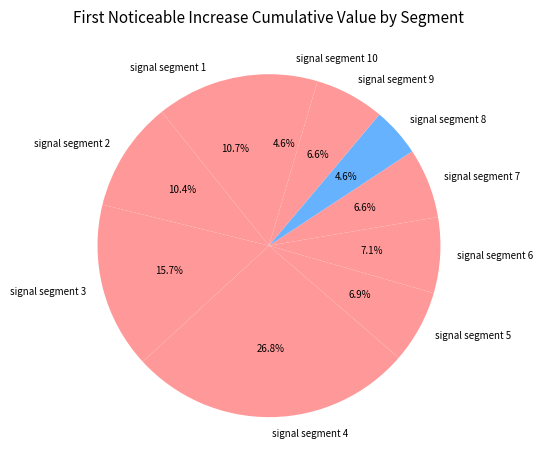

What percentage do signal segment 6 and signal segment 8 together represent?

11.7%